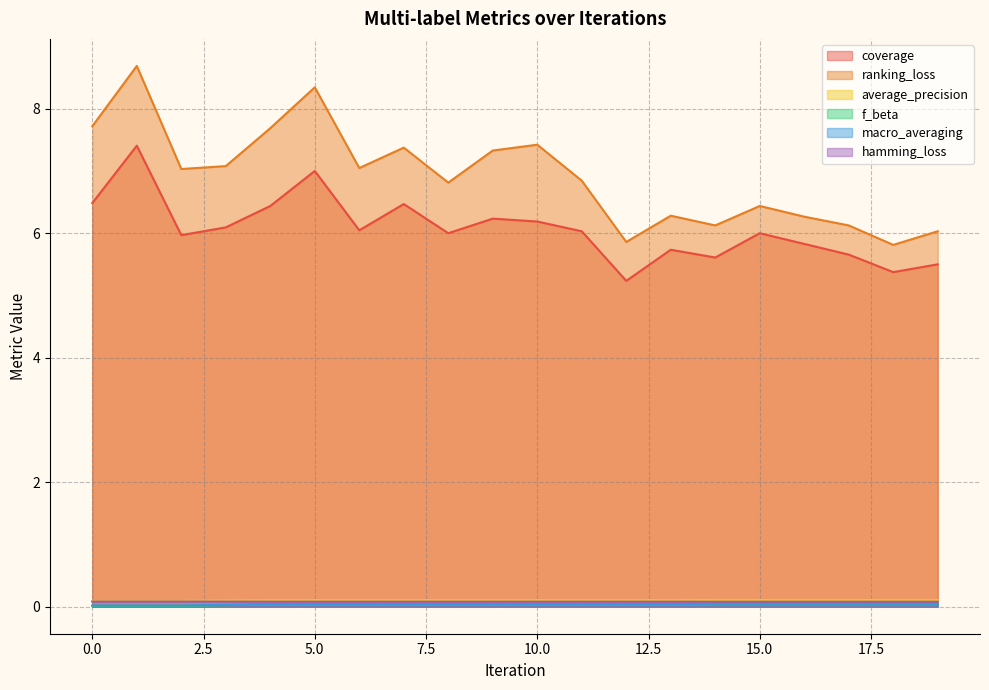

Read the average_precision value at 5.0.

0.1